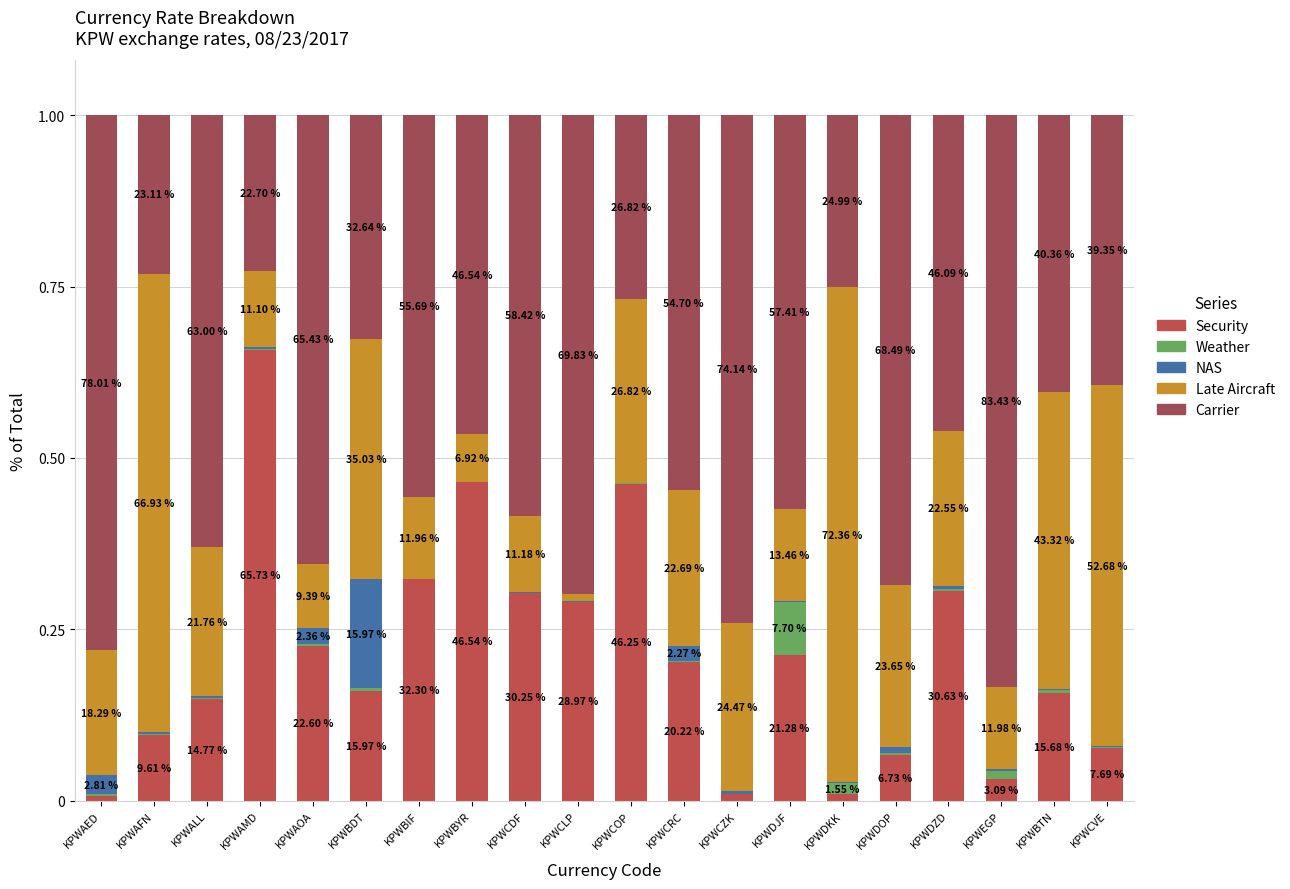

Are the bars horizontal?

No